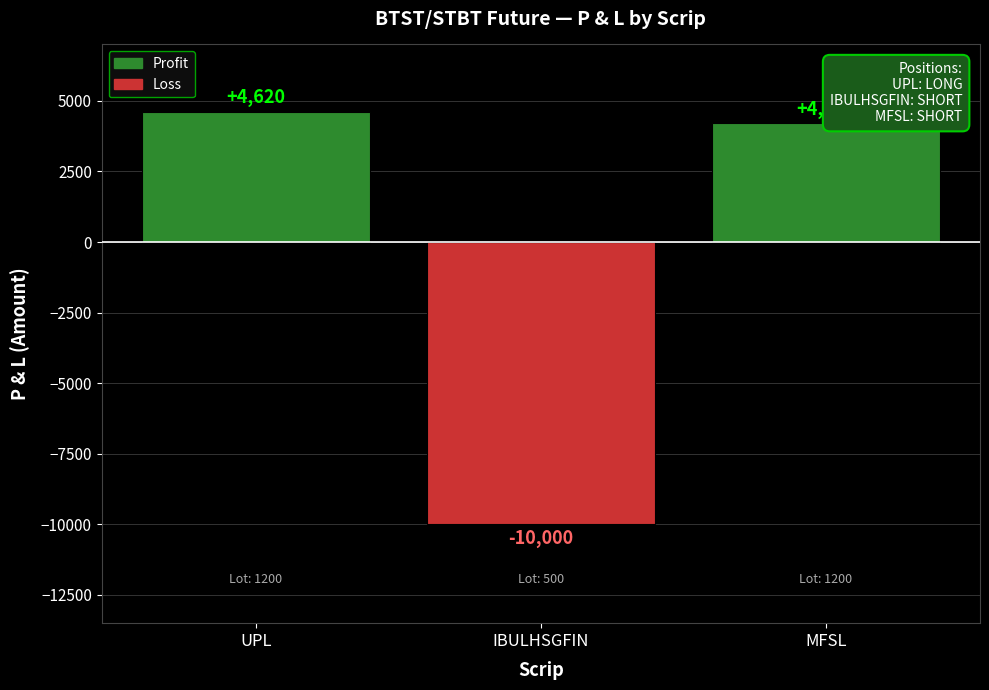

What is the label of the 3rd bar from the left?

MFSL